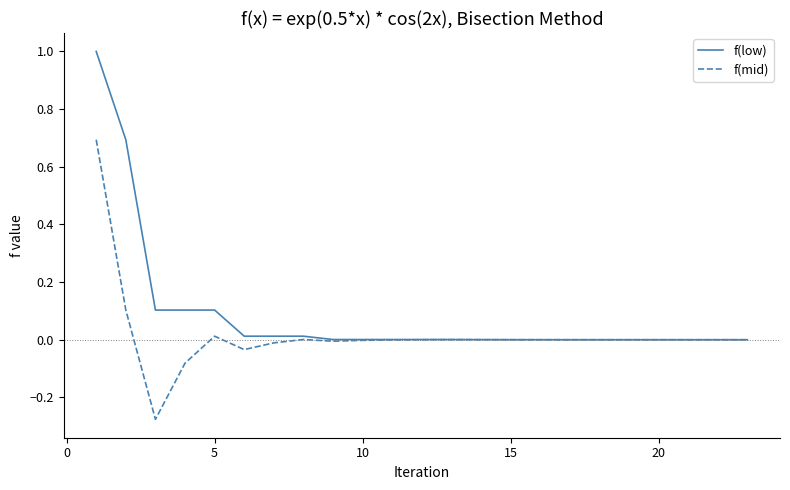

Which series has the largest total across all categories?

f(low)